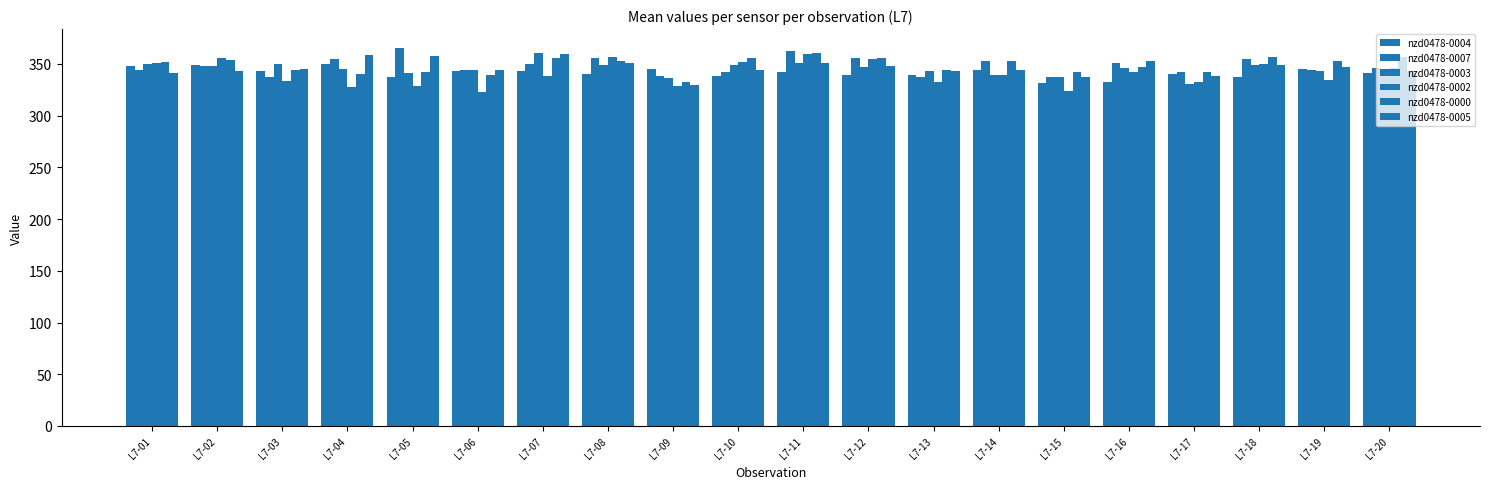

What is the approximate value of nzd0478-0007 at L7-01?

344.5